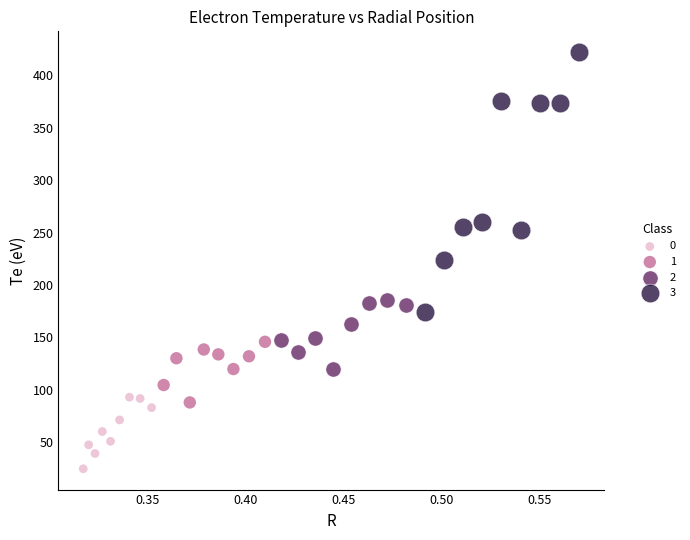

Which series contains the highest Y value?

3